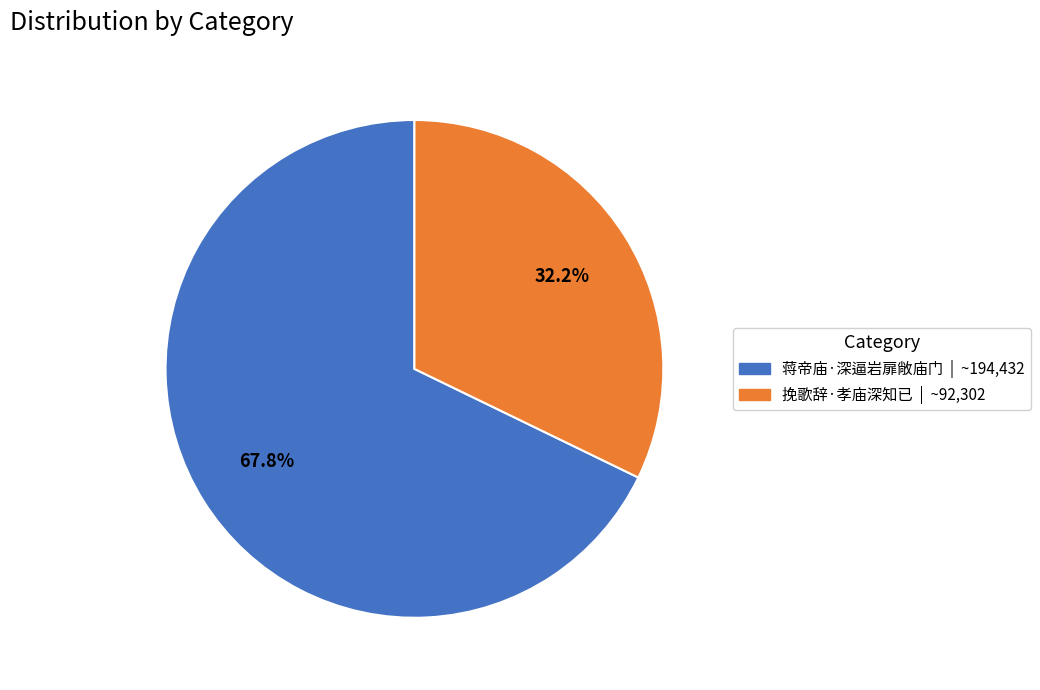

To the nearest percent, what is the difference between the 挽歌辞·孝庙深知已 and 蒋帝庙·深逼岩扉敞庙门 slice percentages?

36%